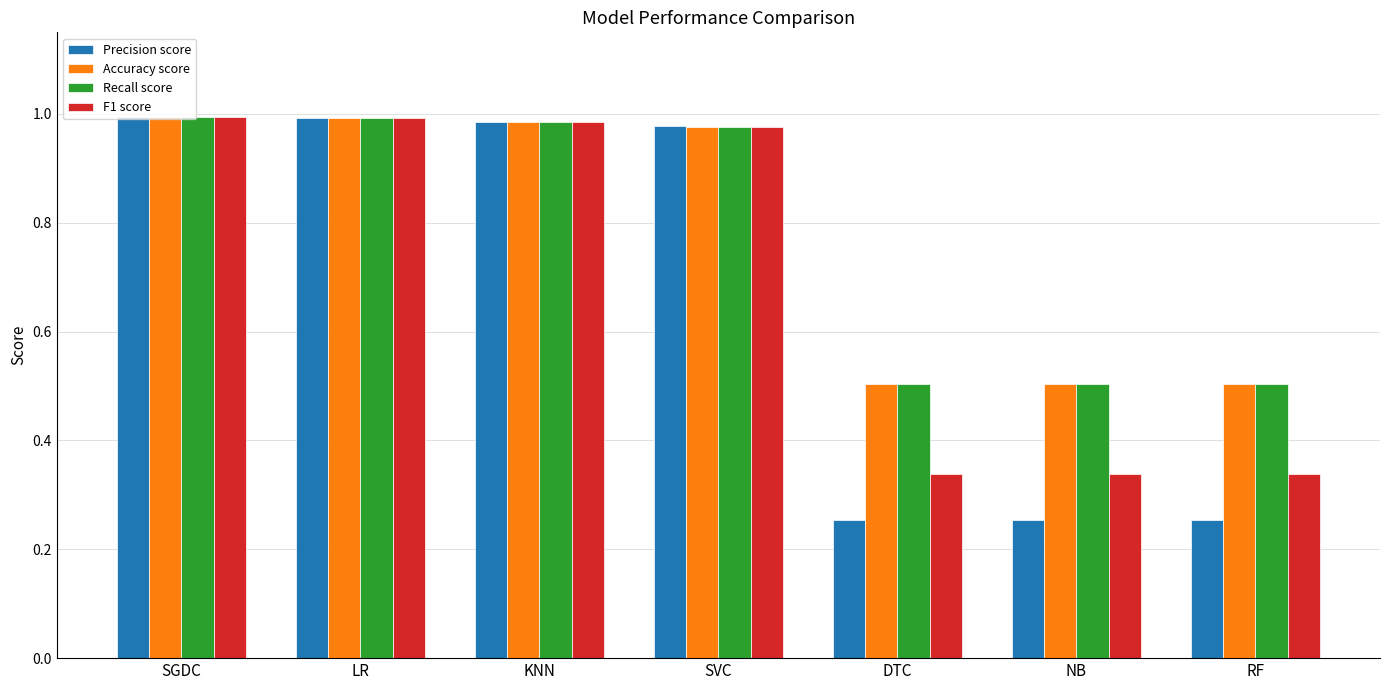

Is the value of Accuracy score at SVC greater than the value of Precision score at NB?

Yes